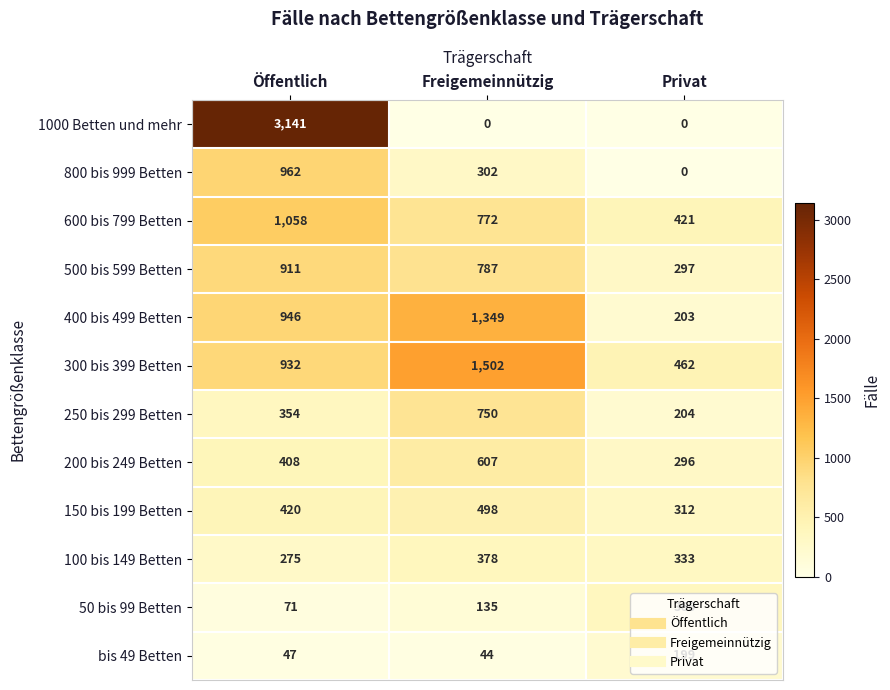

How many categories are shown in the chart?

3